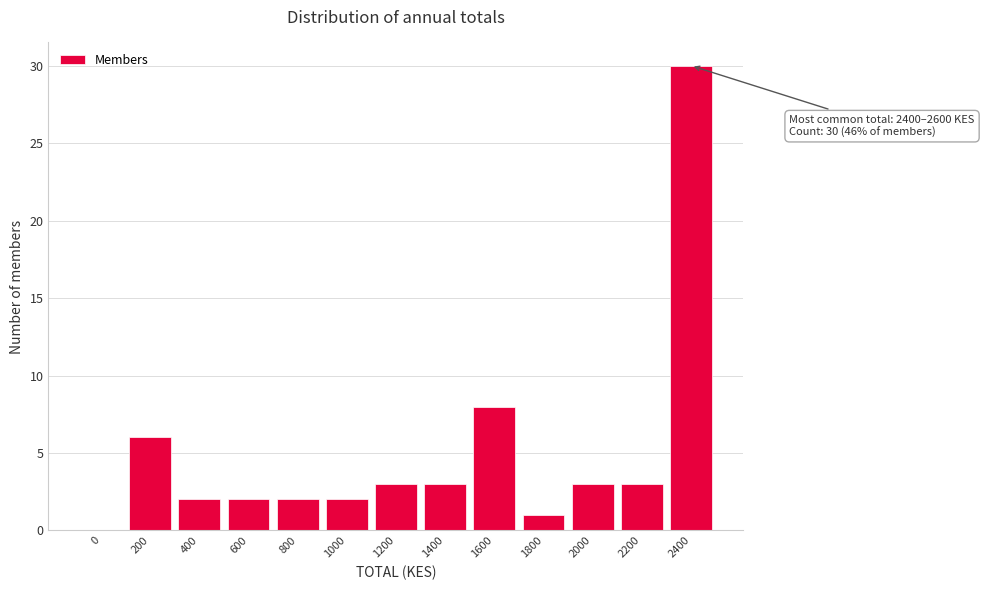

Reading left to right, transcribe all the data shown in this chart.

0=0	200=6	400=2	600=2	800=2	1000=2	1200=3	1400=3	1600=8	1800=1	2000=3	2200=3	2400=30